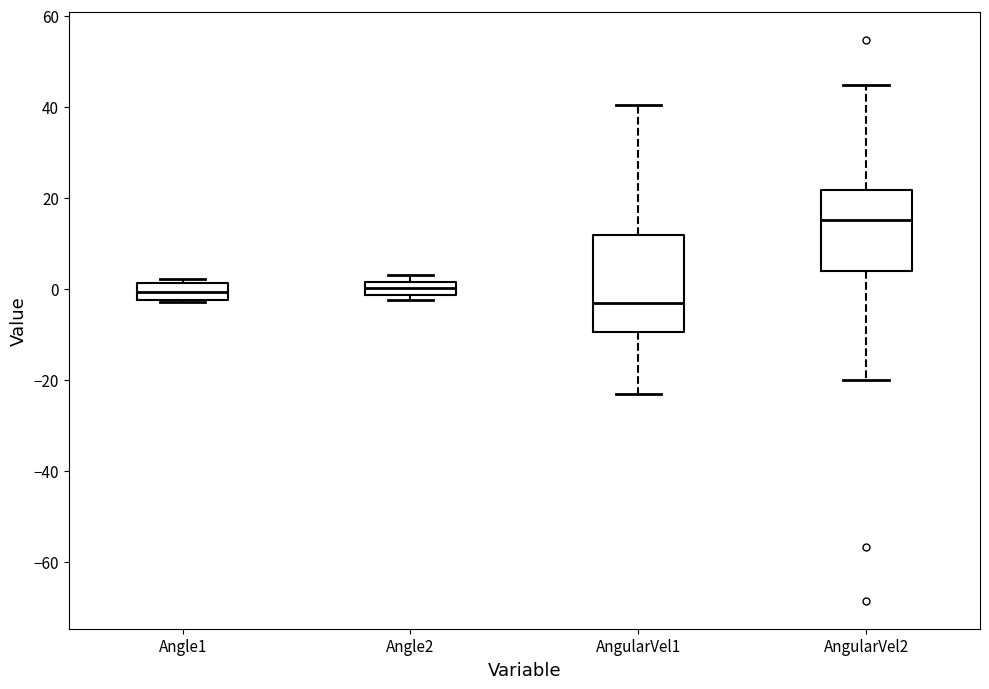

Which box is the tallest, from its lower edge to its upper edge?

AngularVel1